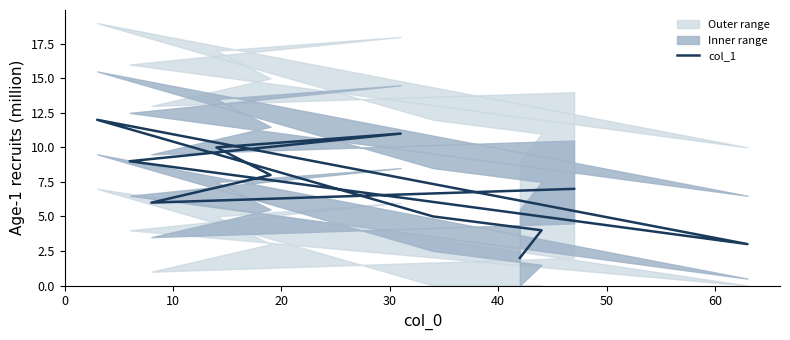

How many values exceed 7?

5